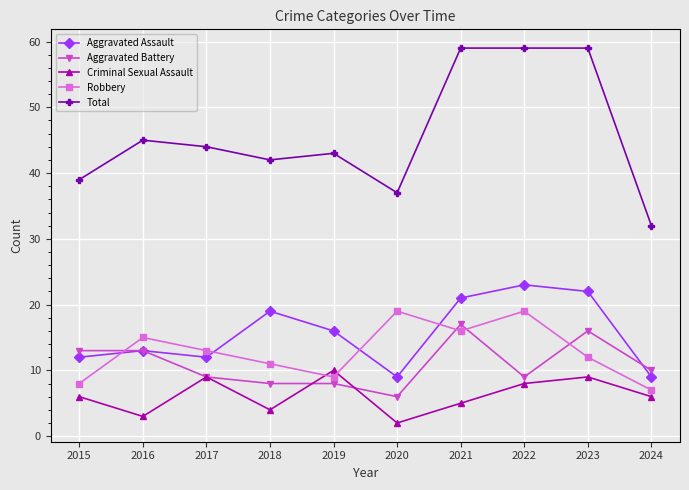

How many data points does each series have?

10